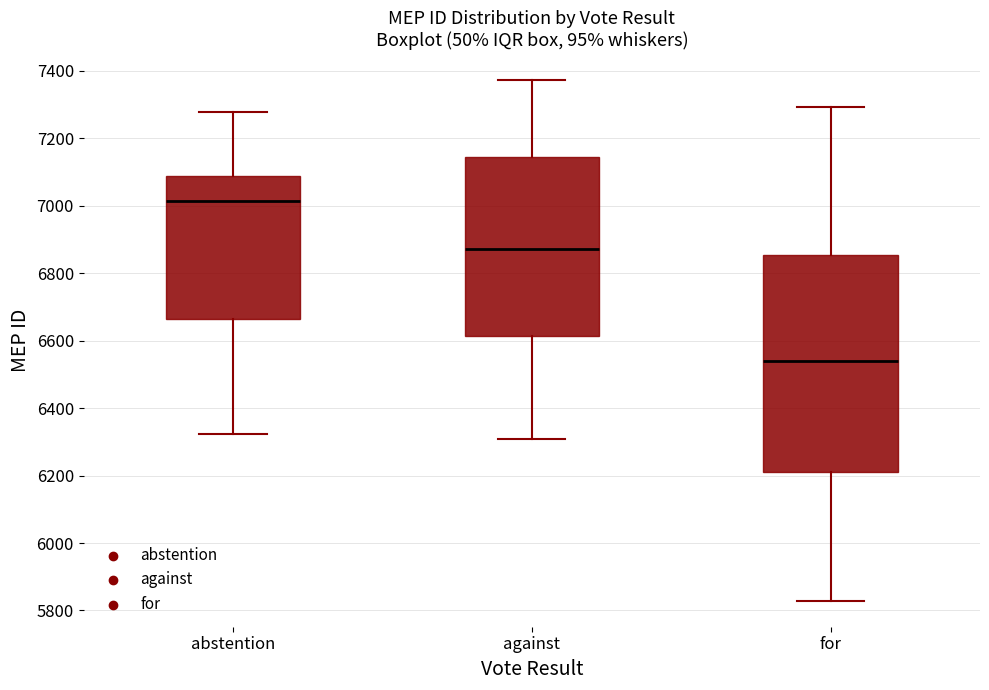

Reading left to right, transcribe this box plot: for each box, give where its median line is, the range the box spans, and where its two whiskers end, as read against the y-axis. The values are not printed on the chart, so give them approximately, as read against the axis.

abstention: median 7020, box 6660 to 7080, whiskers 6320 to 7280
against: median 6880, box 6620 to 7140, whiskers 6300 to 7380
for: median 6540, box 6200 to 6860, whiskers 5820 to 7300